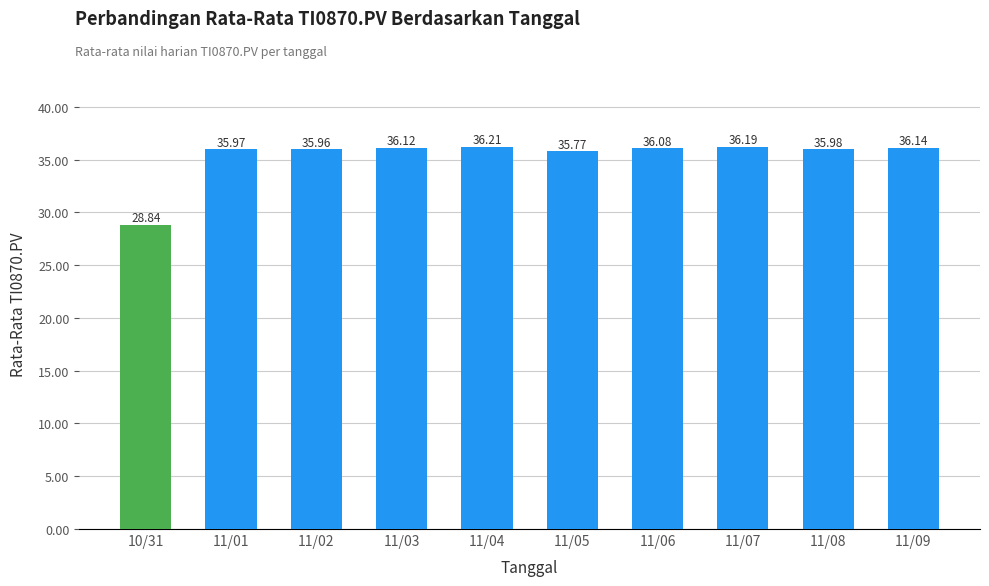

What is the difference between the second highest and second lowest values?

0.4